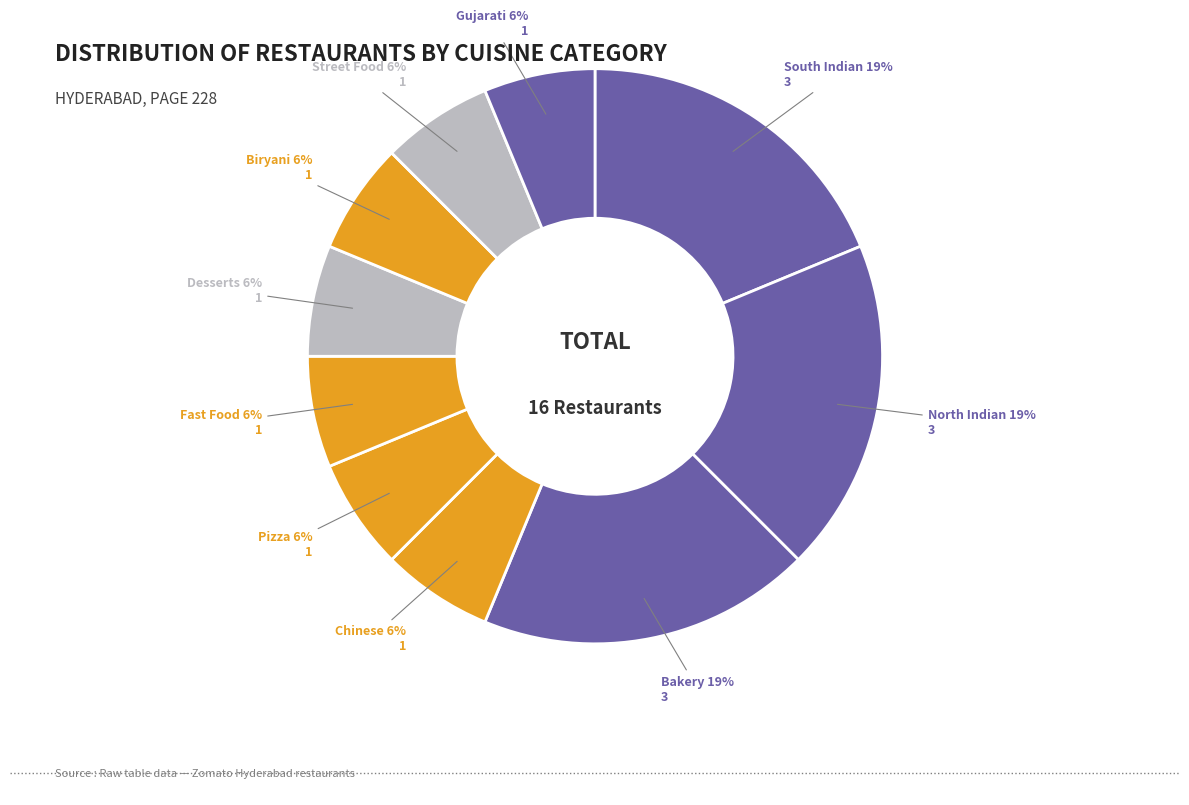

Count the number of slices in the pie.

10